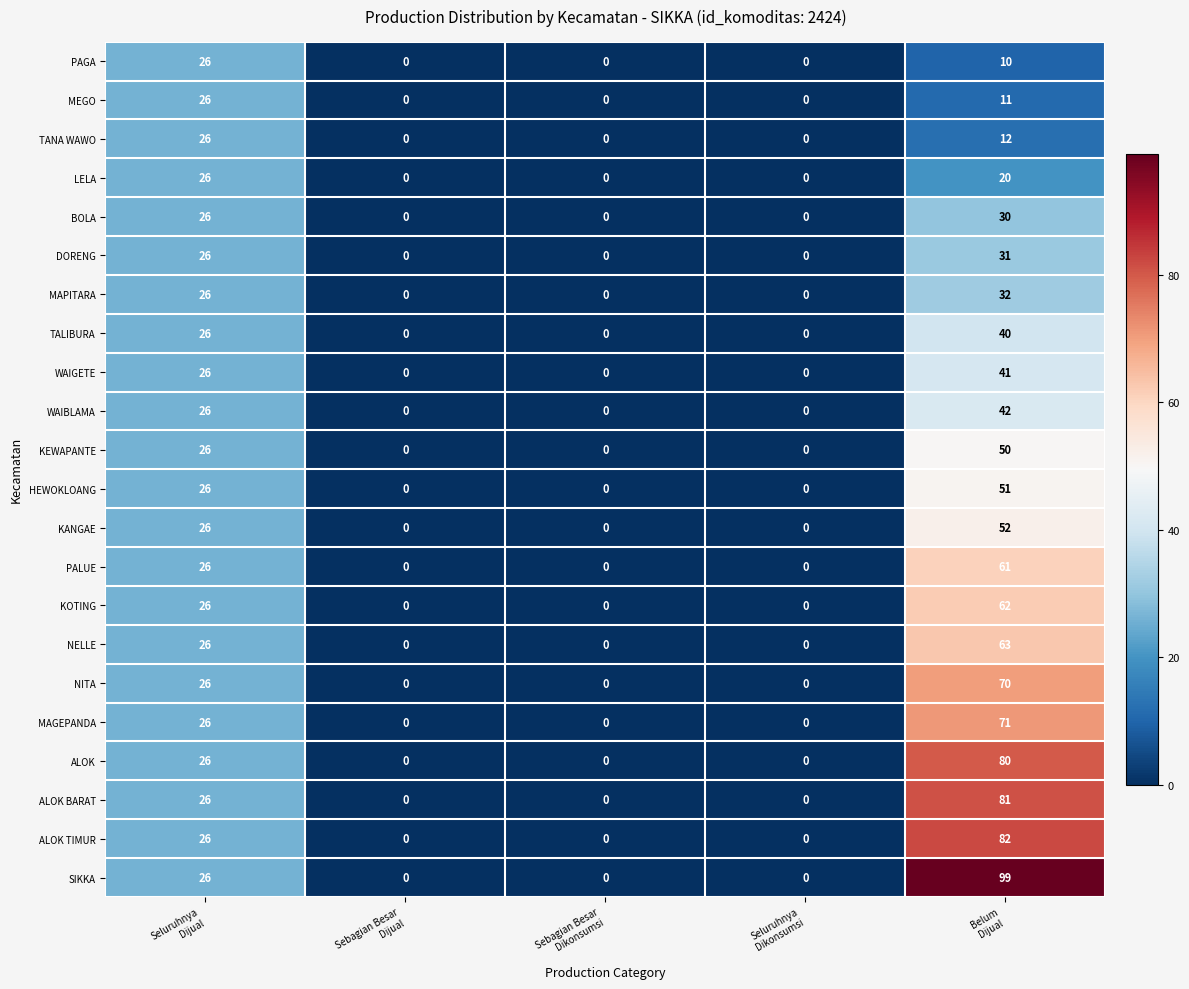

What is the total value across all series at Seluruhnya
Dijual?

572